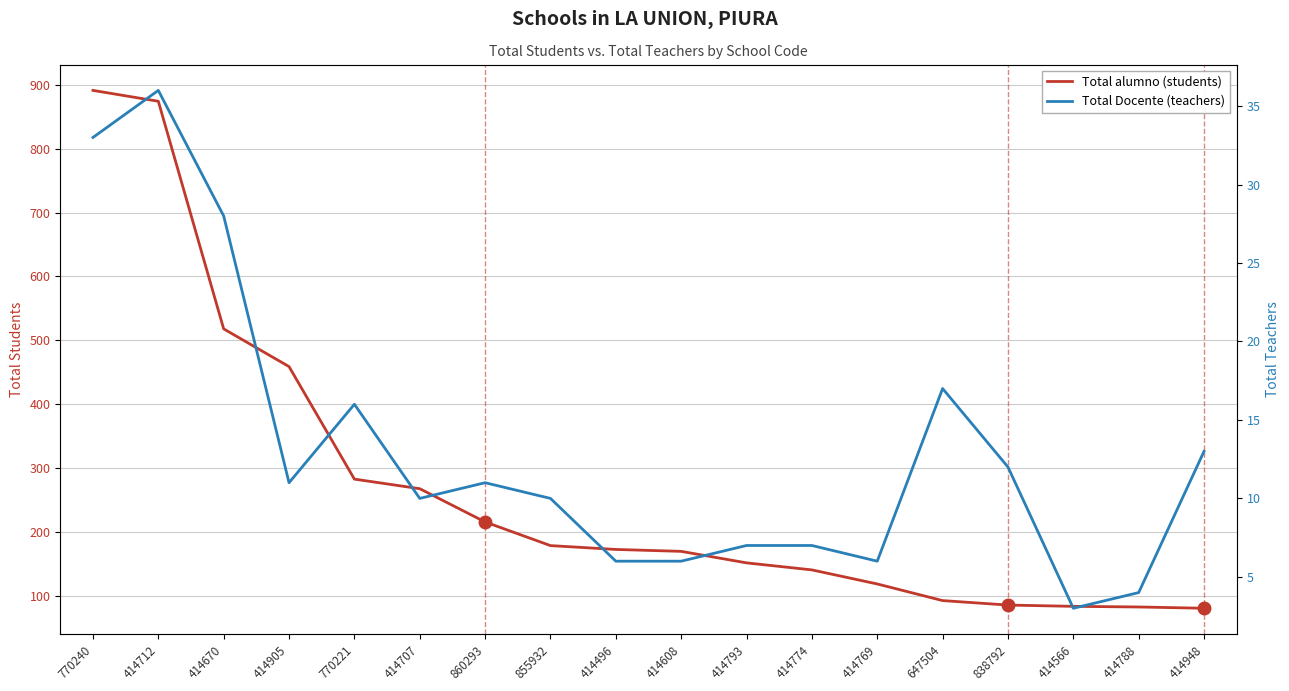

Reading left to right, what are all the values shown in this chart?

Total alumno (students): 770240=891	414712=874	414670=518	414905=459	770221=283	414707=268	860293=216	855932=179	414496=173	414608=170	414793=152	414774=141	414769=119	647504=93	838792=86	414566=84	414788=83	414948=81
Total Docente (teachers): 770240=33	414712=36	414670=28	414905=11	770221=16	414707=10	860293=11	855932=10	414496=6	414608=6	414793=7	414774=7	414769=6	647504=17	838792=12	414566=3	414788=4	414948=13